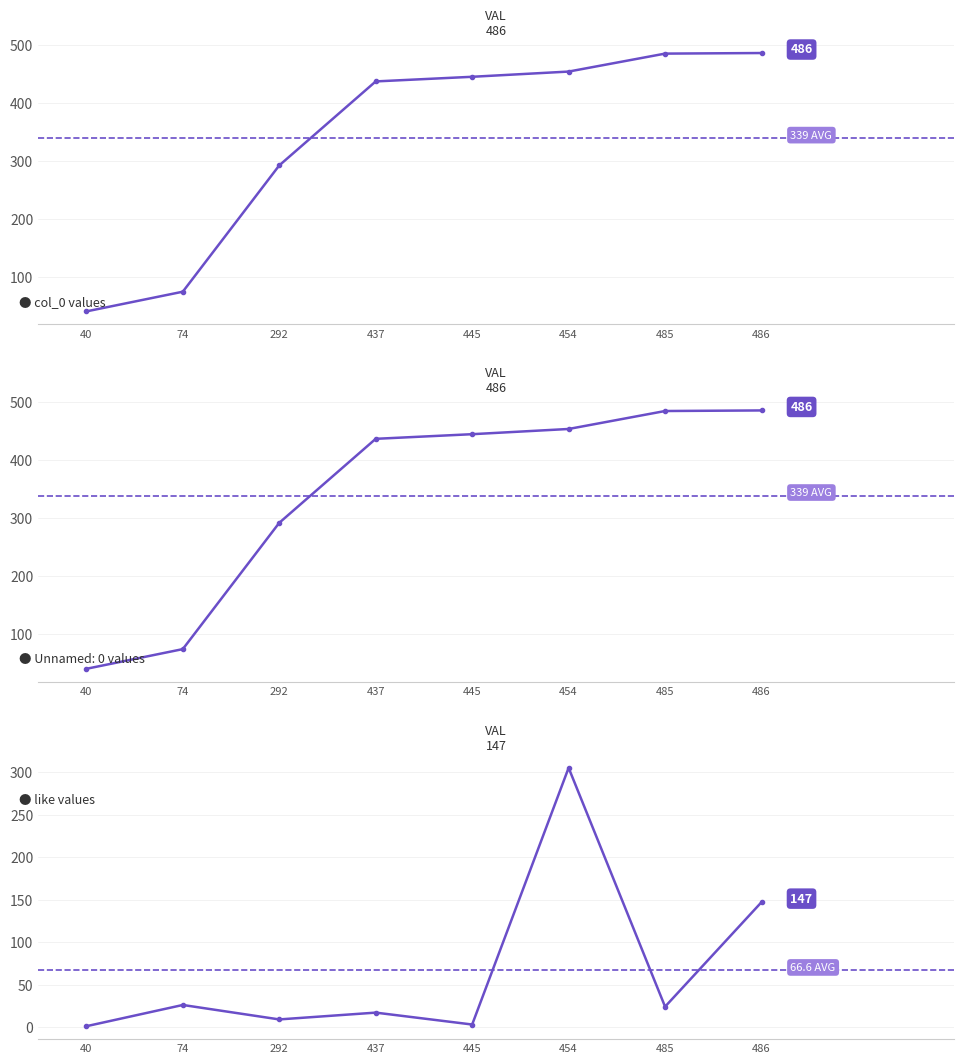

What value does the col_0 series have at 40?

40